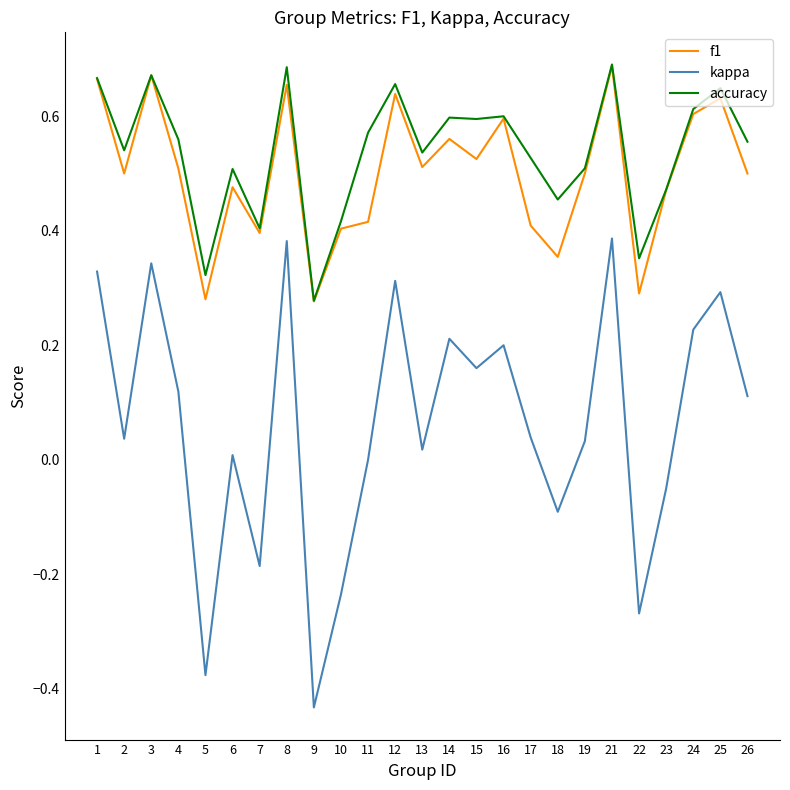

At which category does kappa reach its first local peak?

3